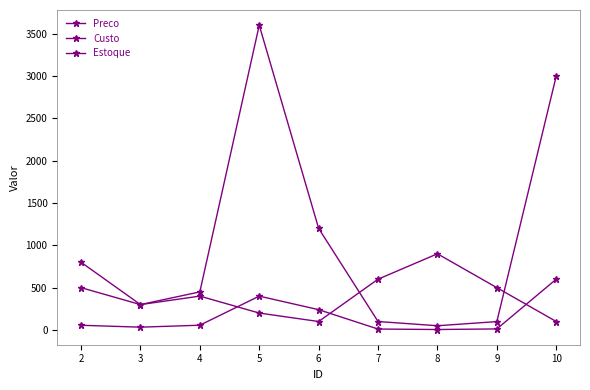

Count the number of categories in the chart.

9